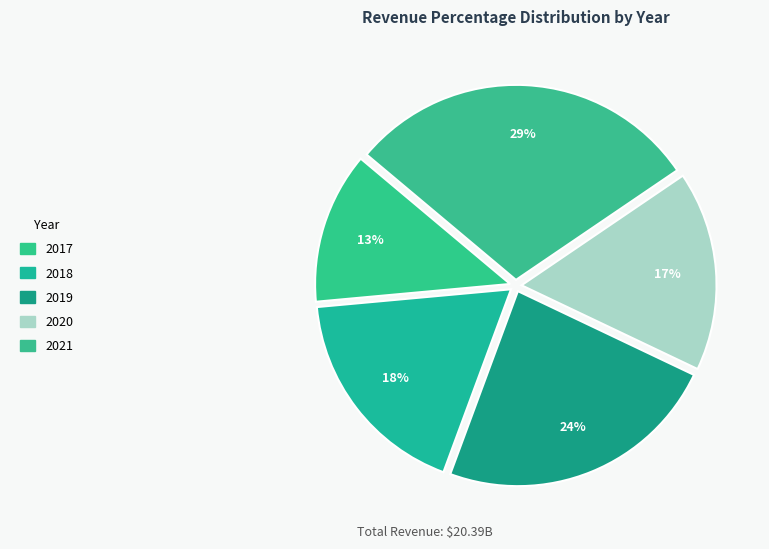

What portion of the pie excludes 2020?

83.4%